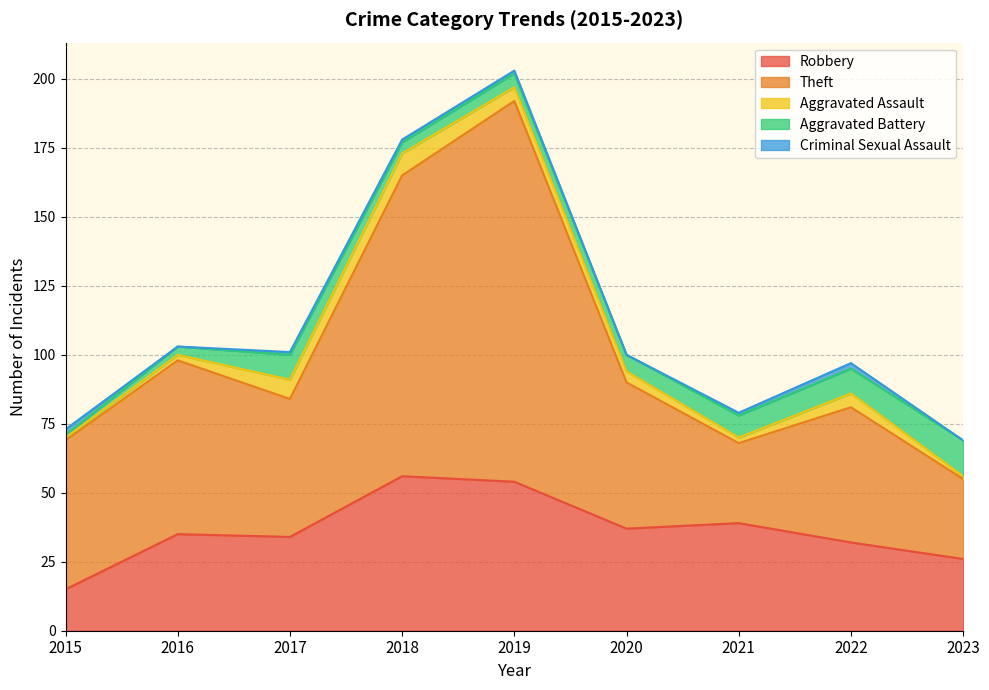

What is the average value of the Aggravated Assault series?

4